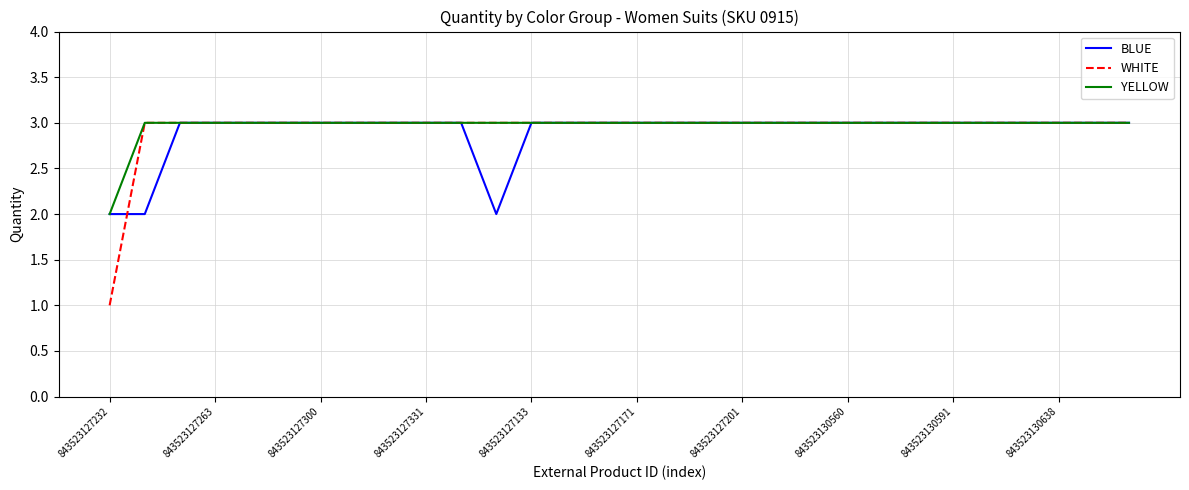

What is the highest value of the BLUE series?

3